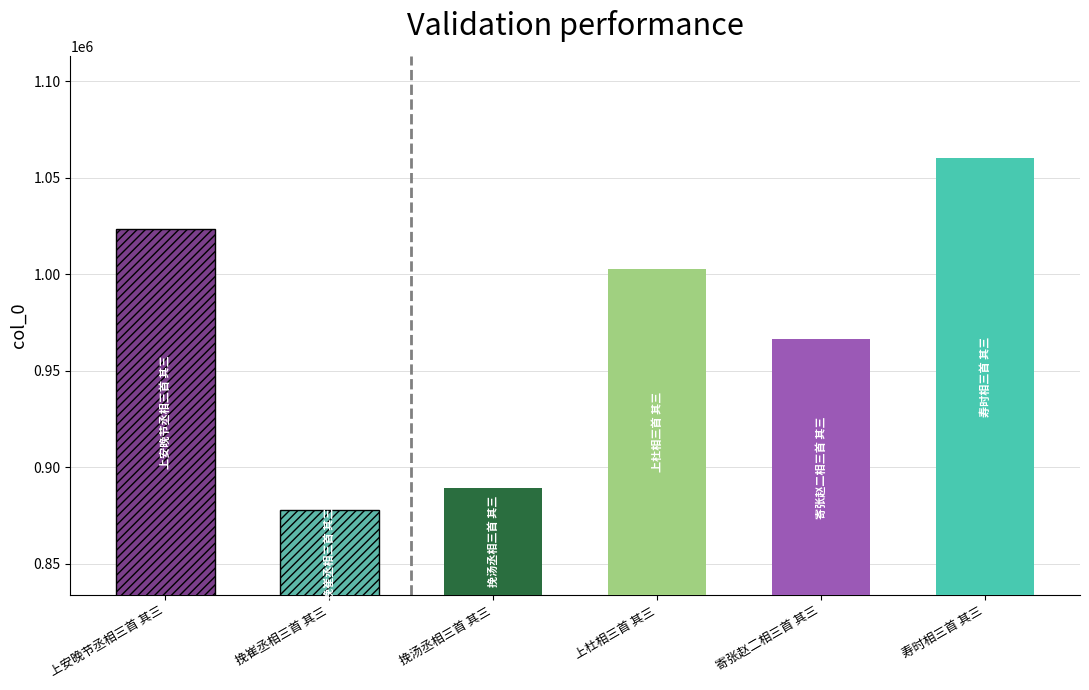

Reading right to left, what are all the values shown in this chart?

1060120	966287	1002495	889333	877580	1023600